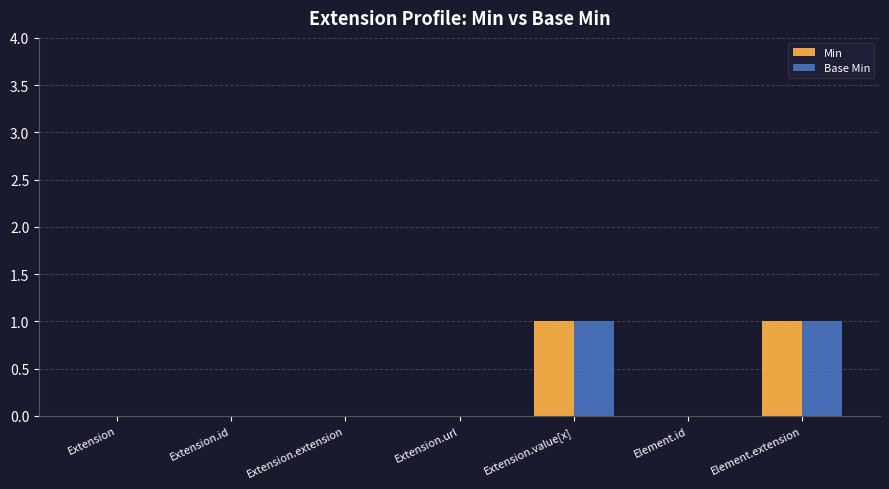

True or false: Base Min has a value of 2 at Element.extension.

False